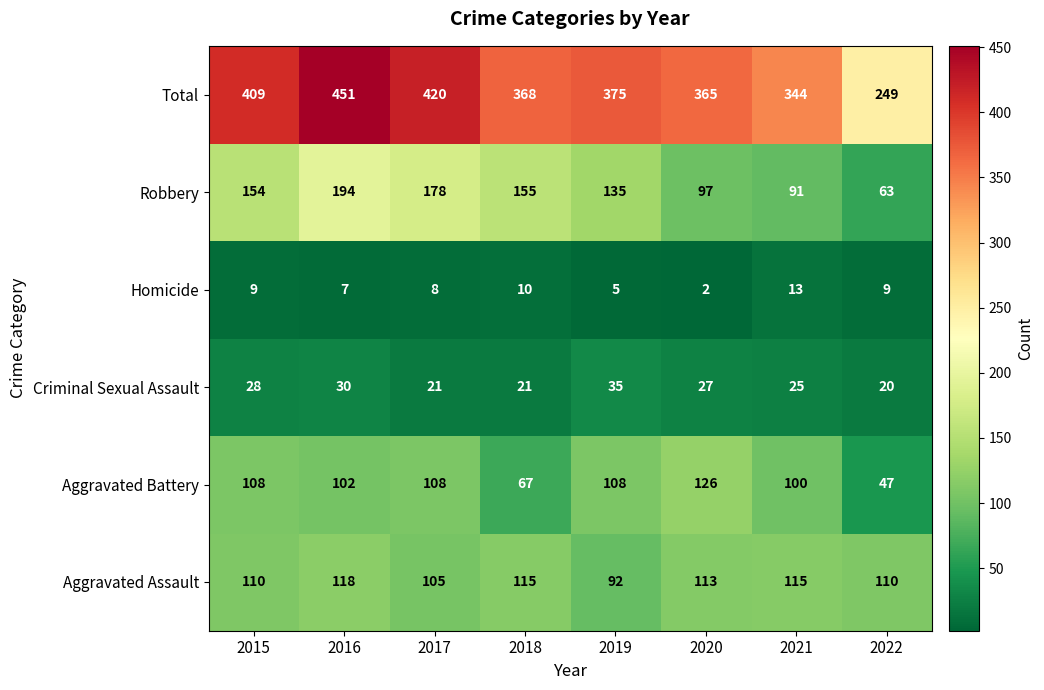

What is the difference between the maximum and minimum values in the Total series?

202